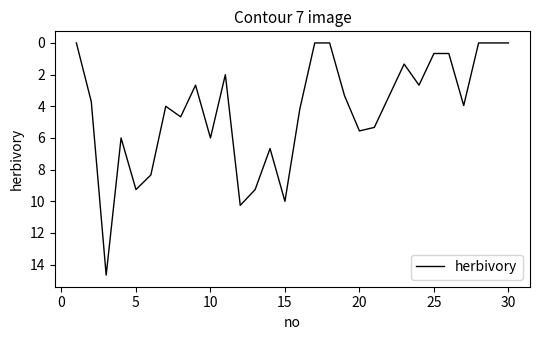

What is the difference between the maximum and minimum values?

14.7